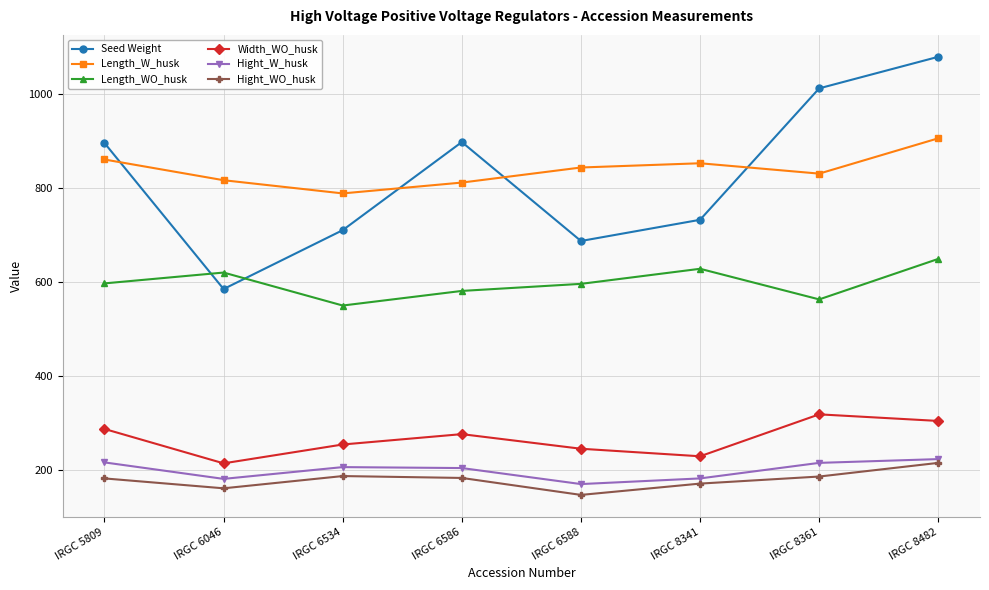

At which category is the sum across all series the highest?

IRGC 8482